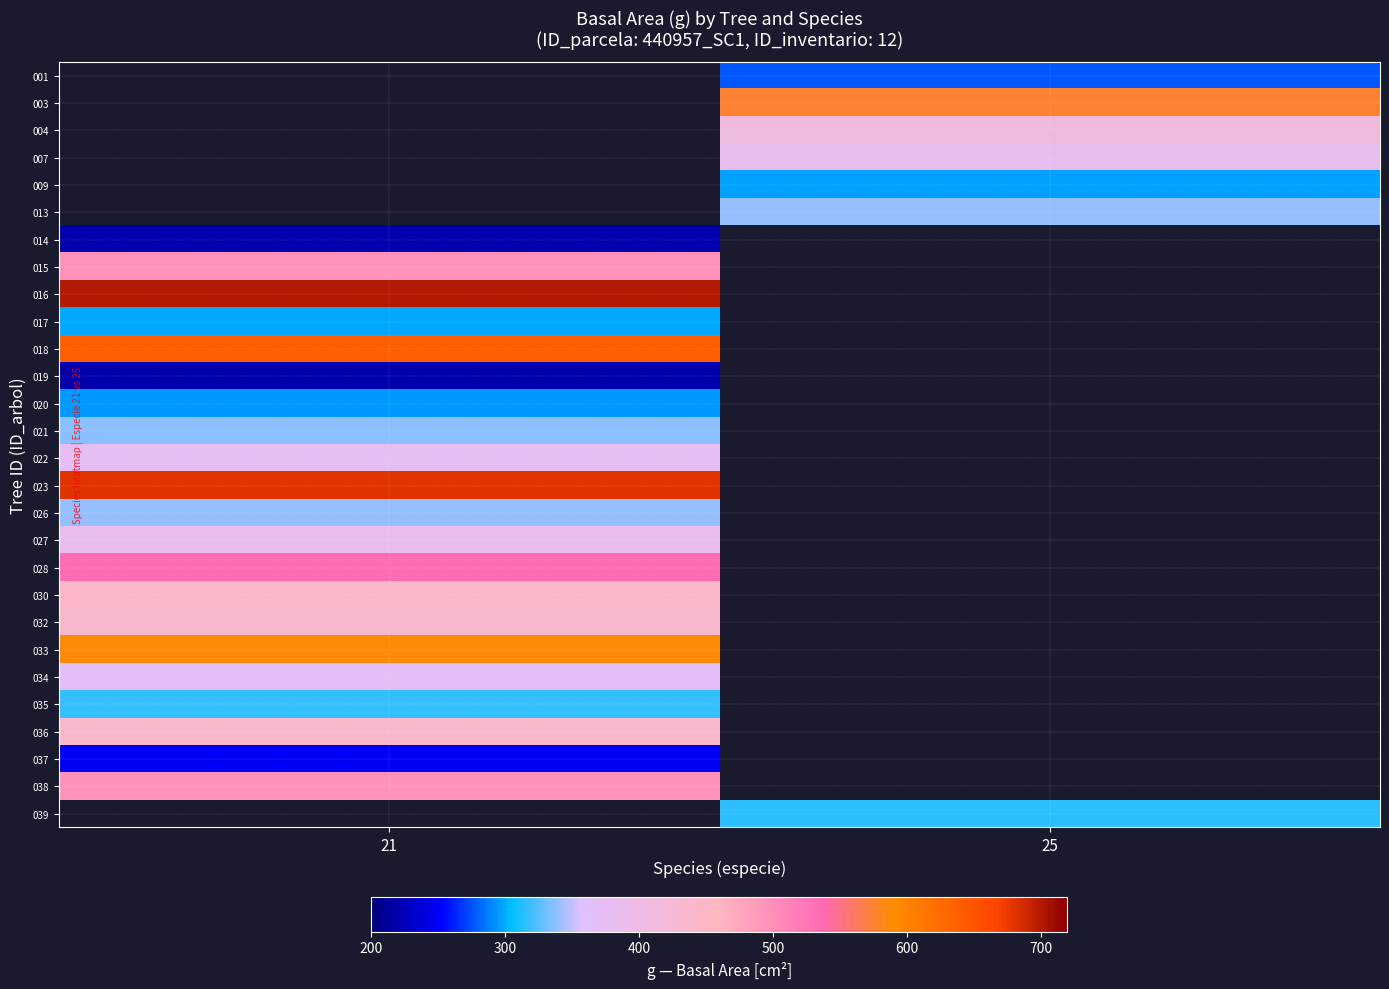

What is the minimum value shown in the chart?

218.4